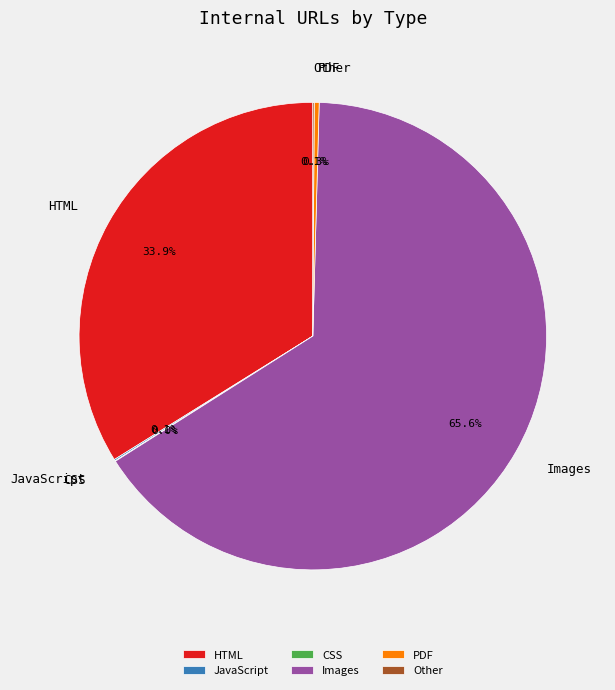

Which category accounts for the majority?

Images